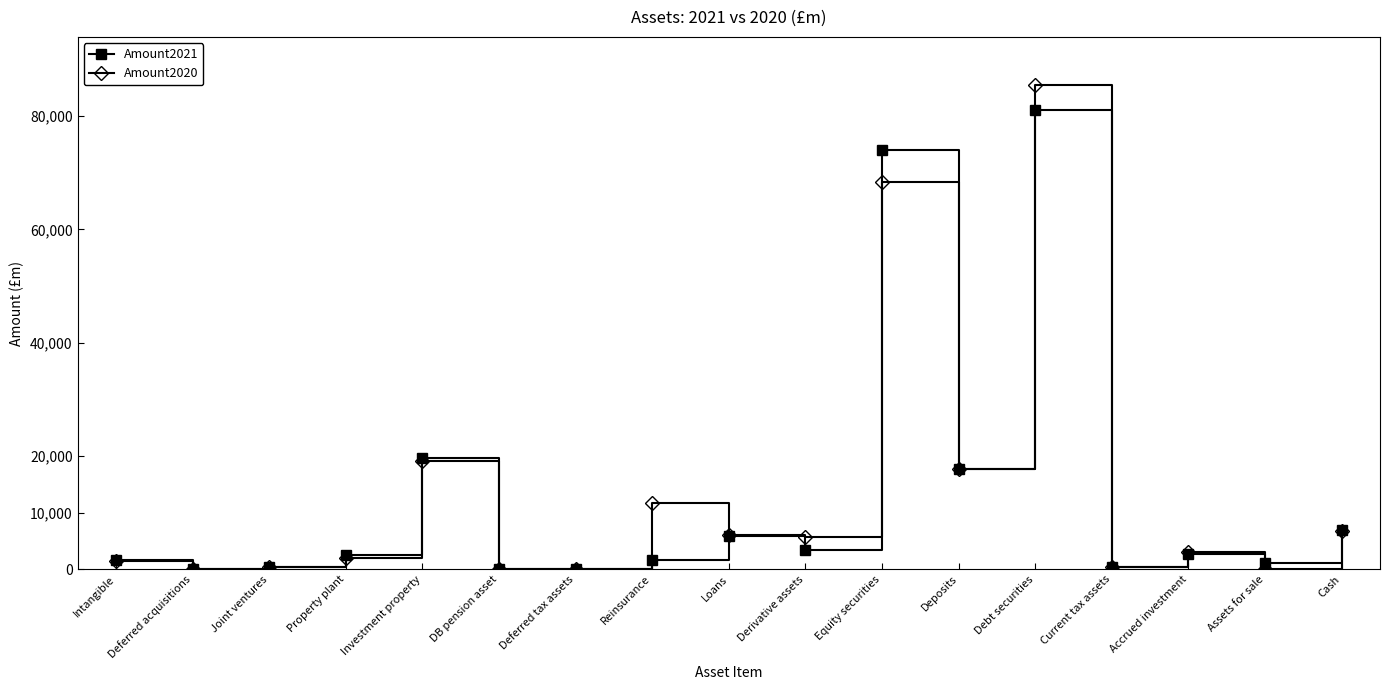

Which category has the highest value in the Amount2020 series?

Debt securities